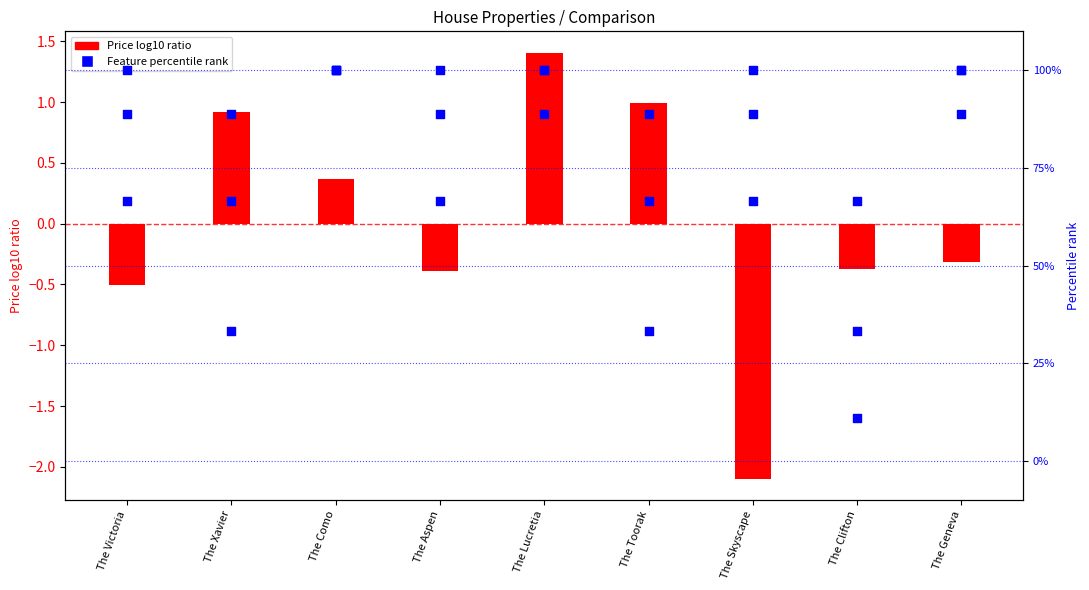

At which category is the sum across all series the highest?

The Lucretia